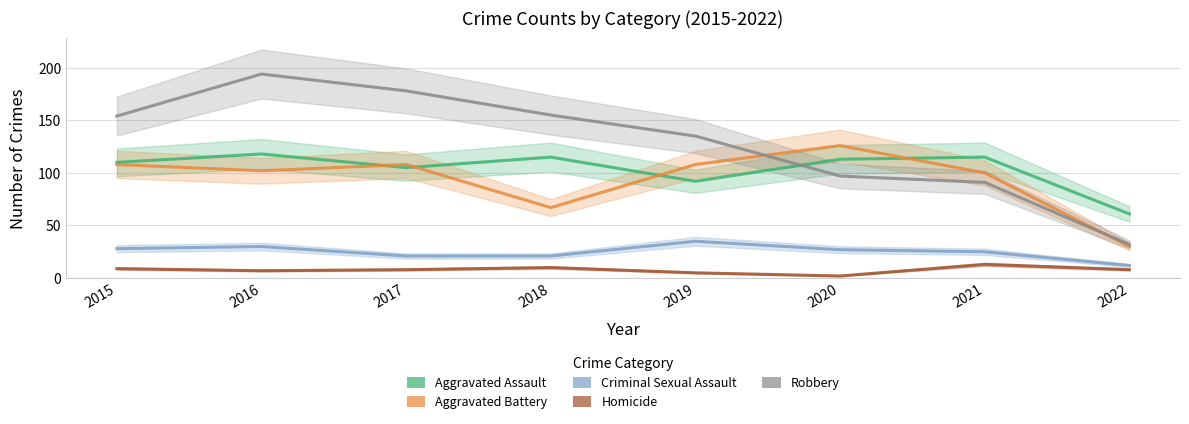

True or false: Criminal Sexual Assault and Aggravated Assault intersect in this chart.

False